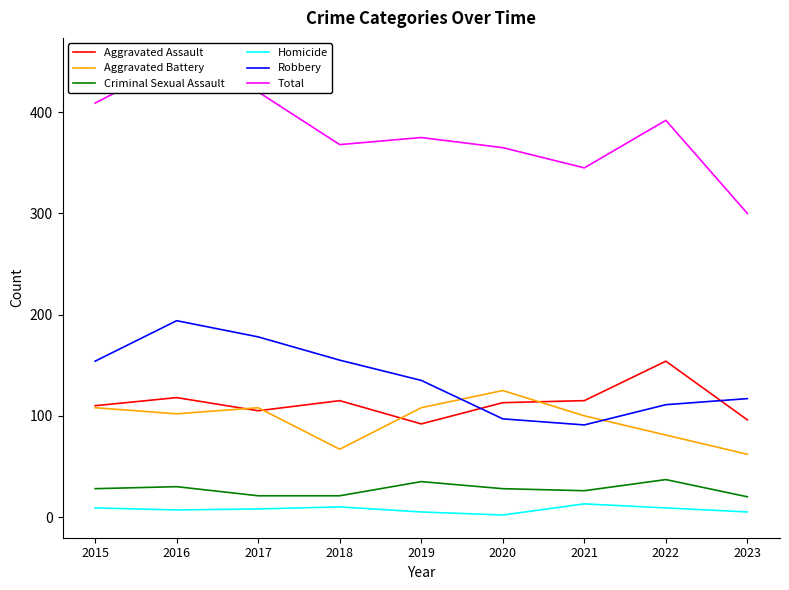

True or false: Homicide has more than 0 interior local peaks.

True